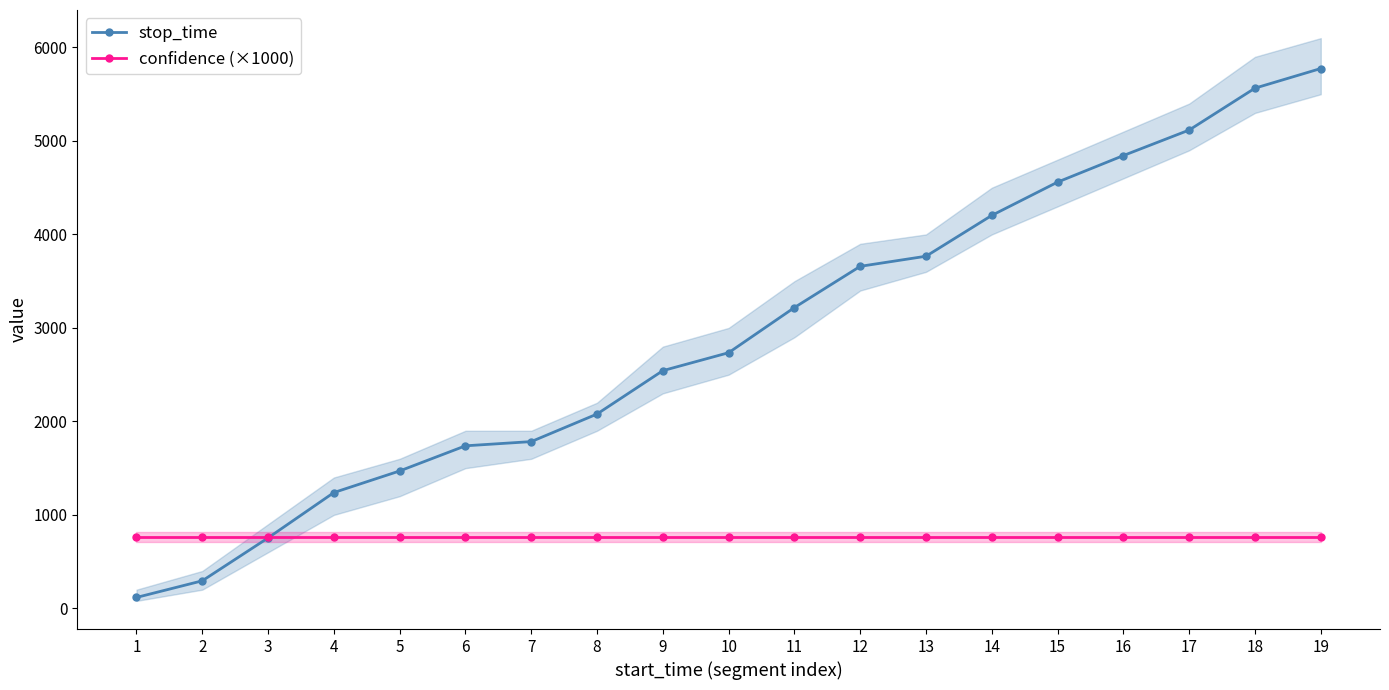

How many times do stop_time and confidence (×1000) cross each other?

1